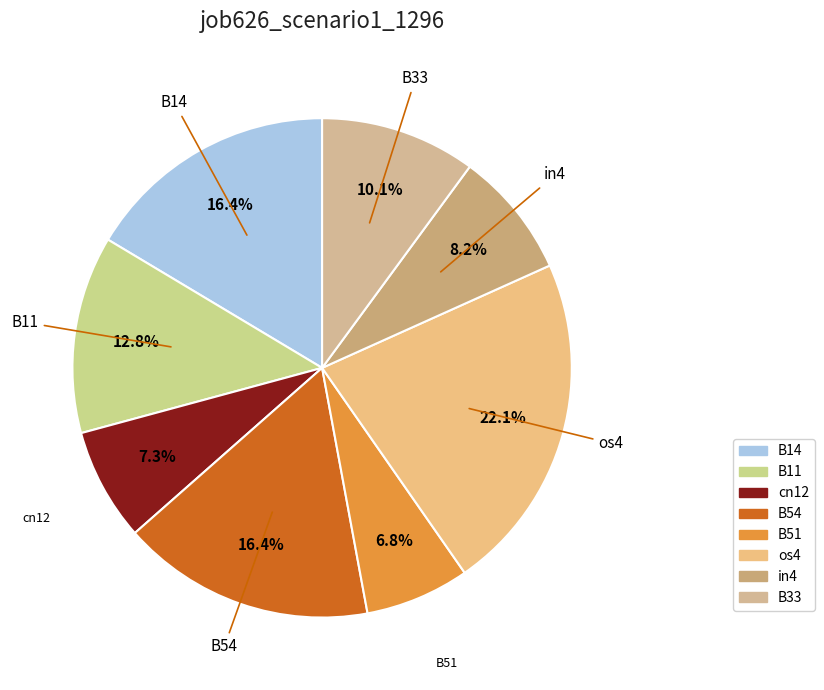

Which category has the smallest portion of the pie?

B51